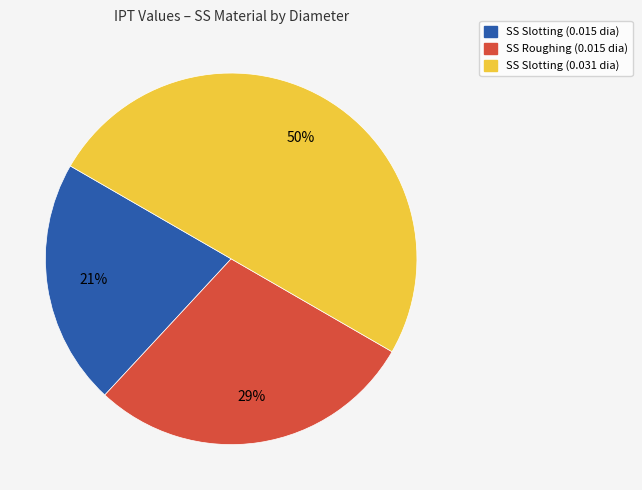

To the nearest percent, what is the average slice percentage?

33%